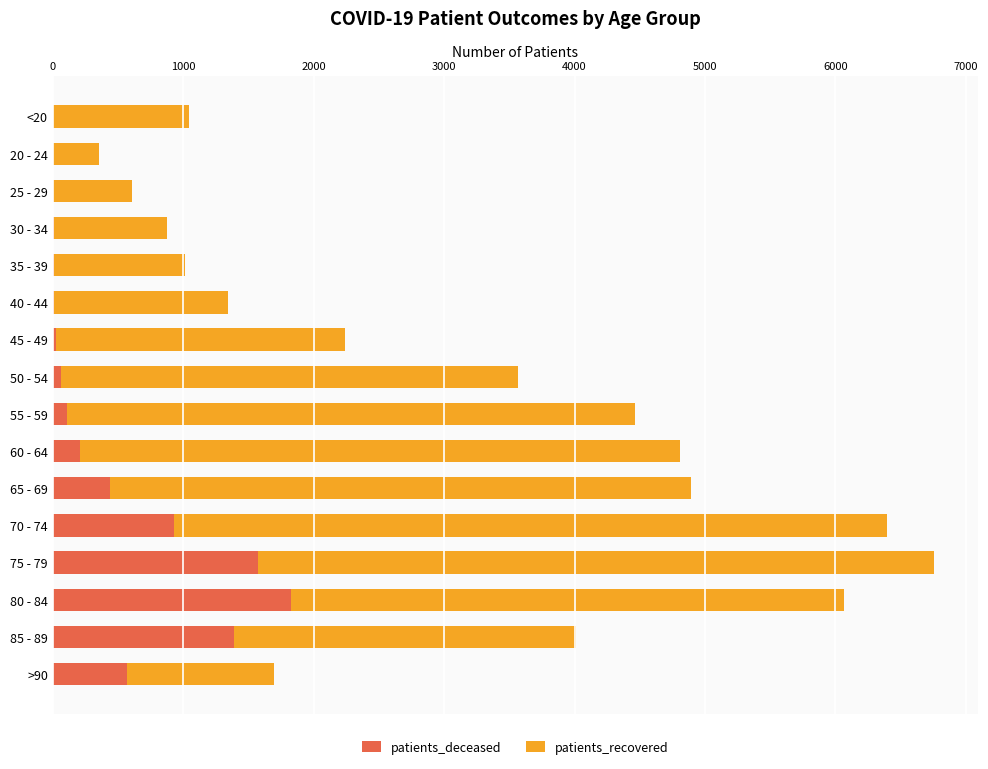

At which category is the sum across all series the highest?

75 - 79